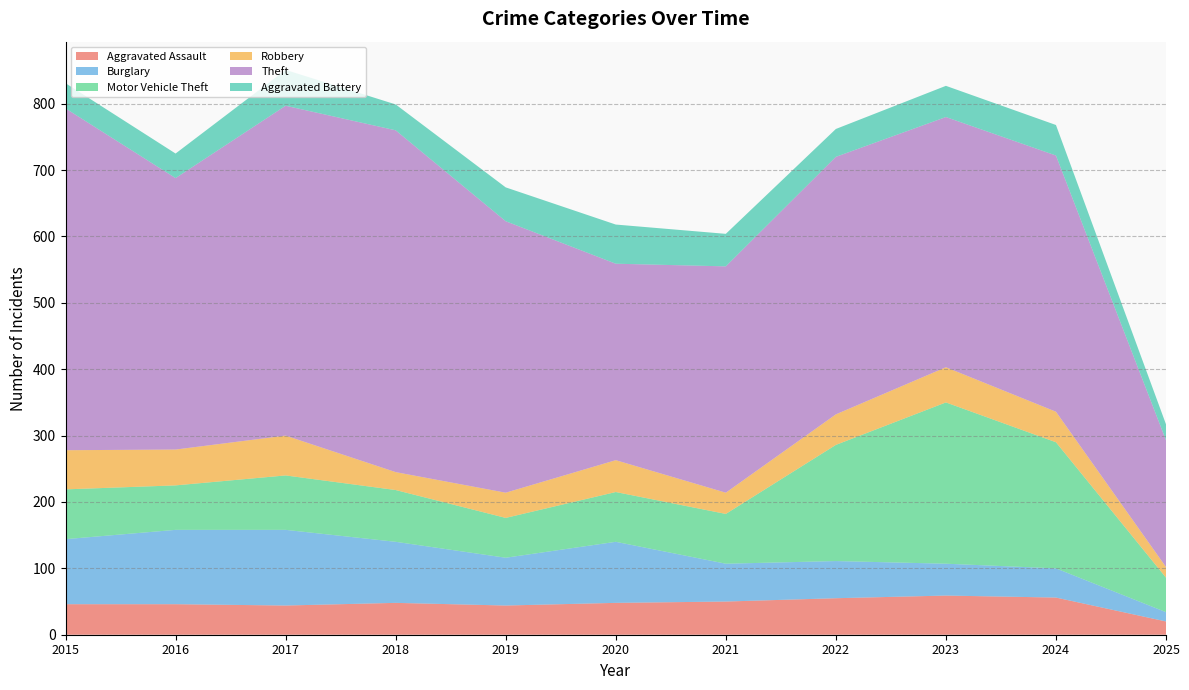

Reading left to right, extract all data points from this chart.

Aggravated Assault: 46	46	44	48	44	48	50	55	59	56	20
Burglary: 98	112	114	92	72	92	57	56	48	44	14
Motor Vehicle Theft: 75	67	82	78	60	75	75	175	243	190	52
Robbery: 59	54	60	27	38	48	32	46	53	46	16
Theft: 515	409	497	515	409	296	341	388	377	386	191
Aggravated Battery: 38	37	54	39	51	59	49	42	47	46	24